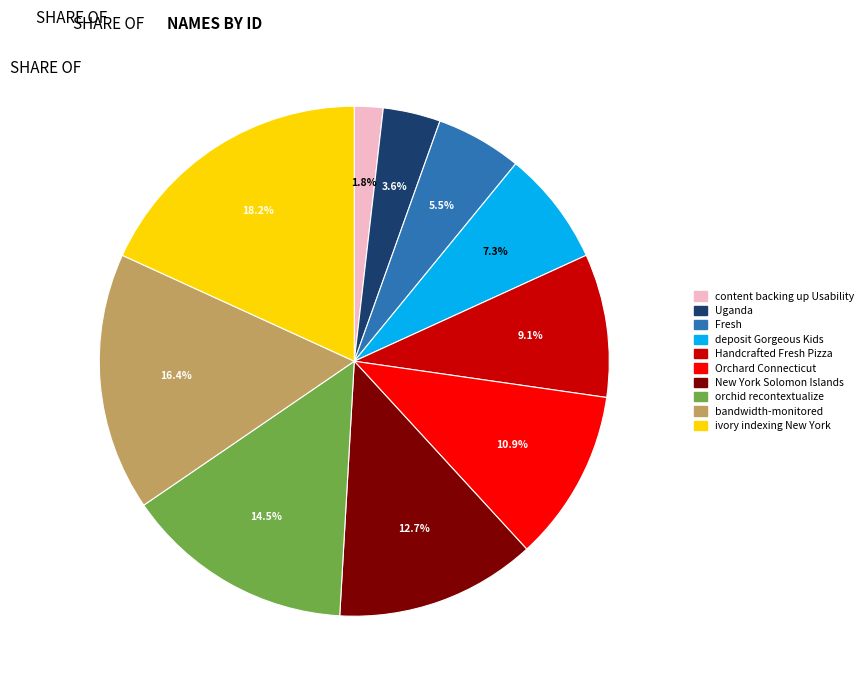

Which slice is the smallest?

content backing up Usability